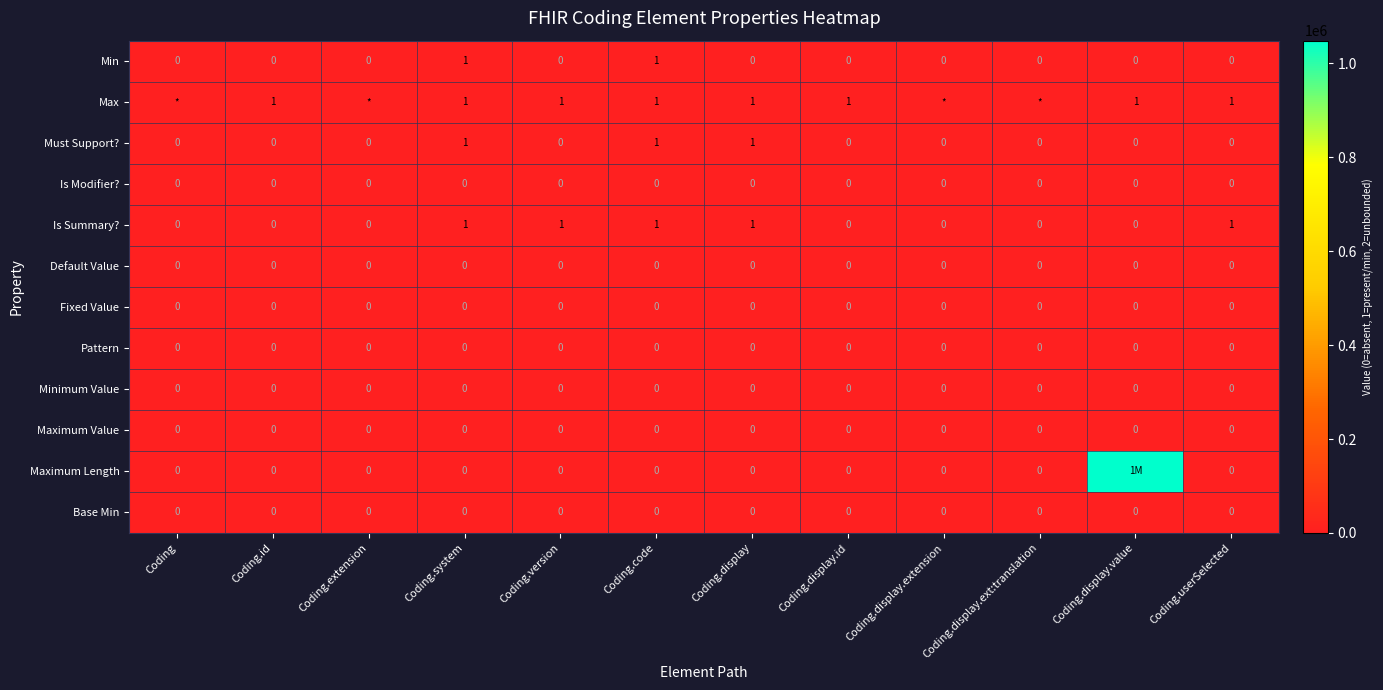

How many categories are shown in the chart?

12